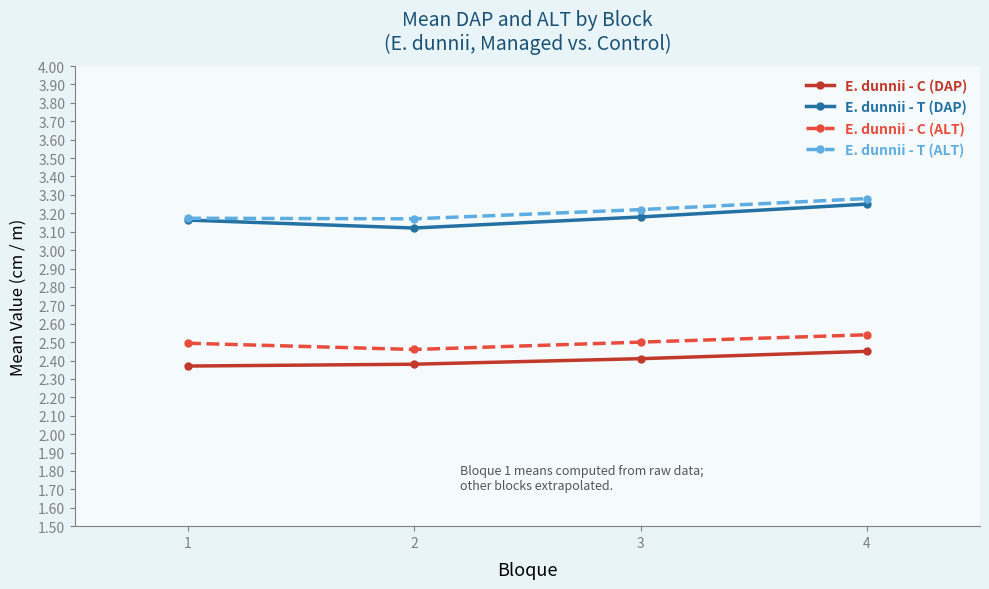

What is the difference between the highest and lowest values at 1?

0.8